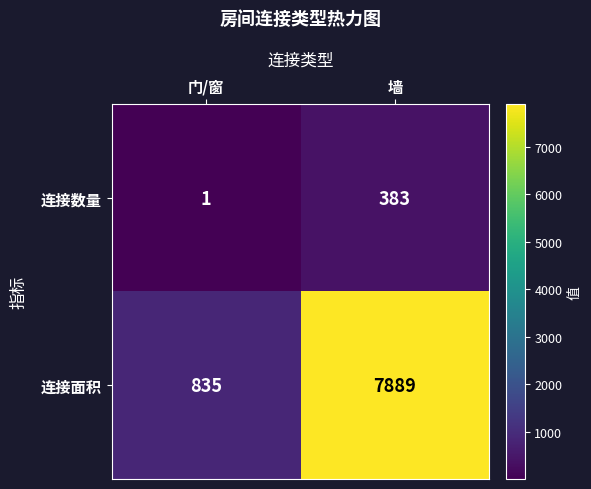

How many distinct data groups are displayed?

2